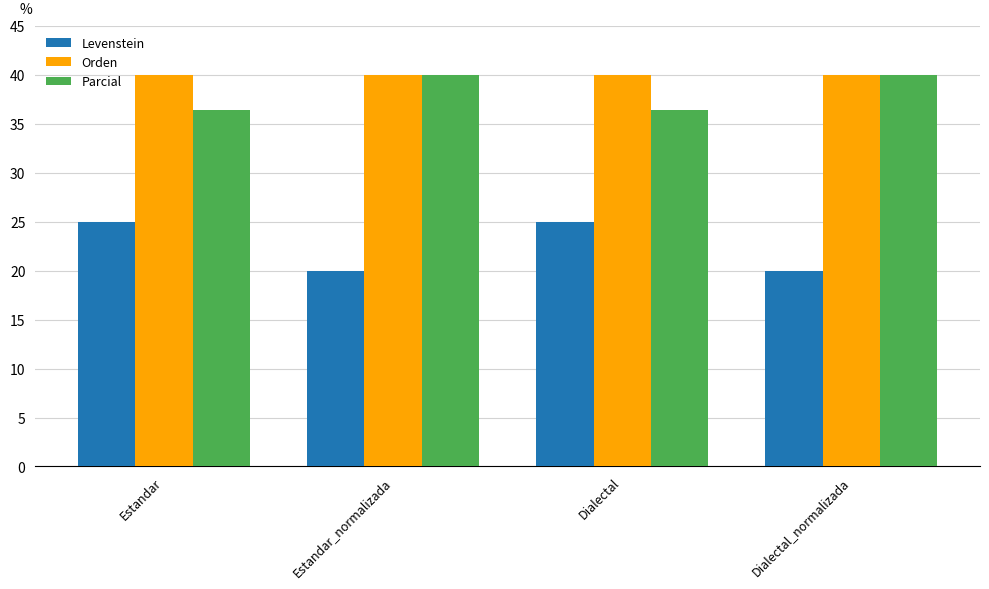

What is the label of the 3rd bar from the left?

Dialectal